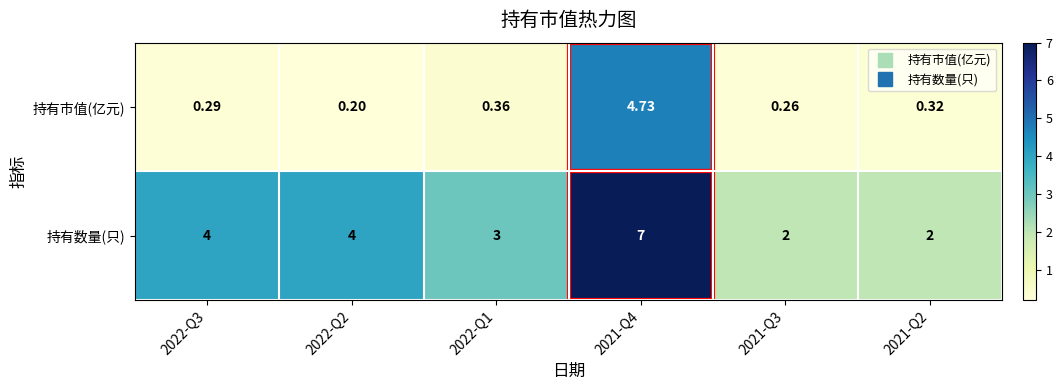

Which series has the largest total across all categories?

持有数量(只)